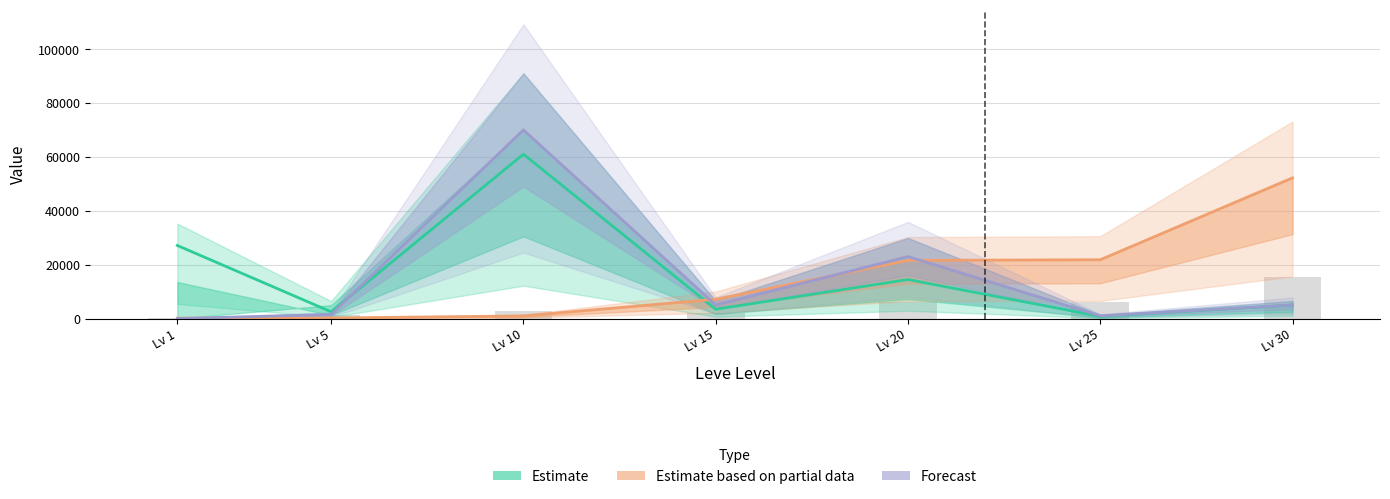

What is the minimum value shown in the chart?

300